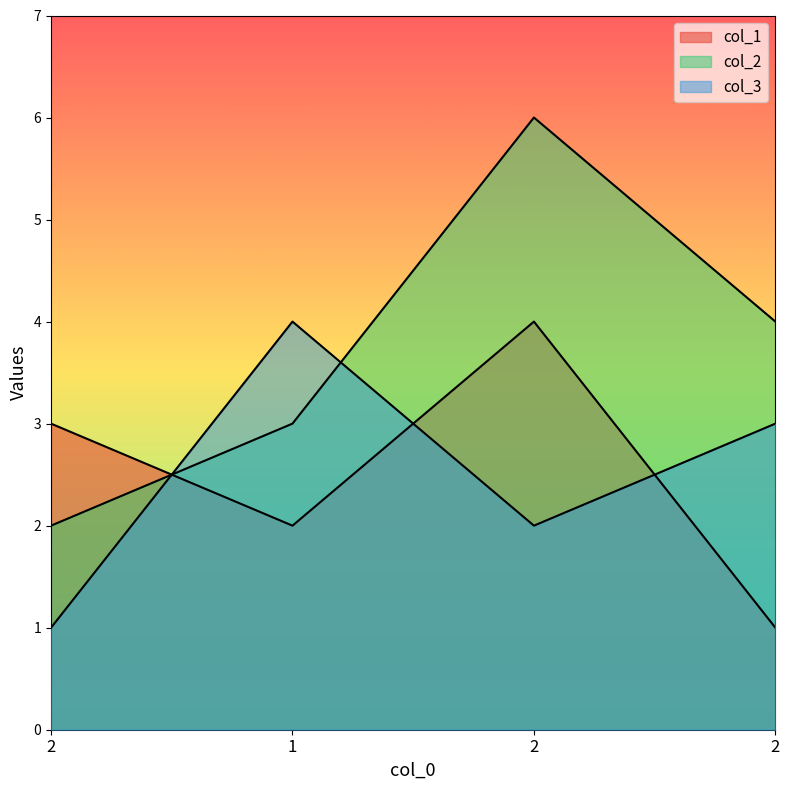

Which series has the largest range (max minus min)?

col_2